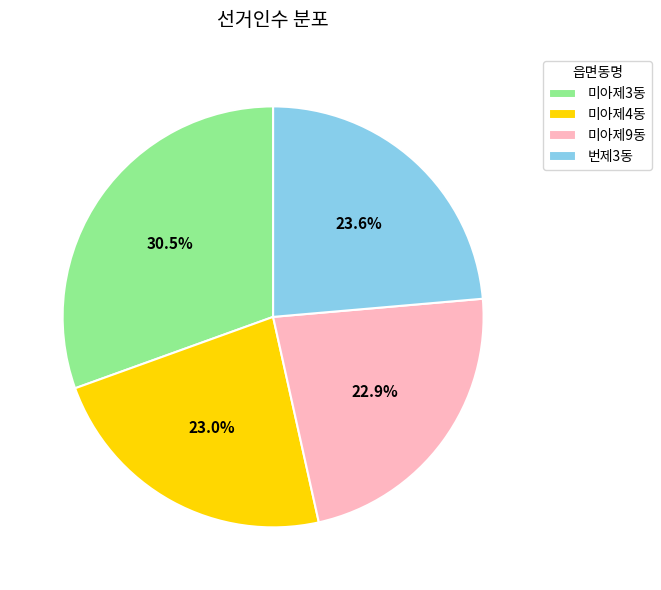

To the nearest percent, what is the average slice percentage?

25%